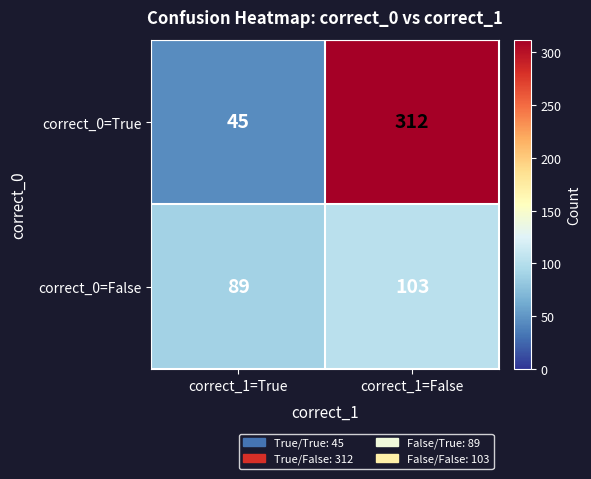

What is the total value across all series at correct_1=True?

134